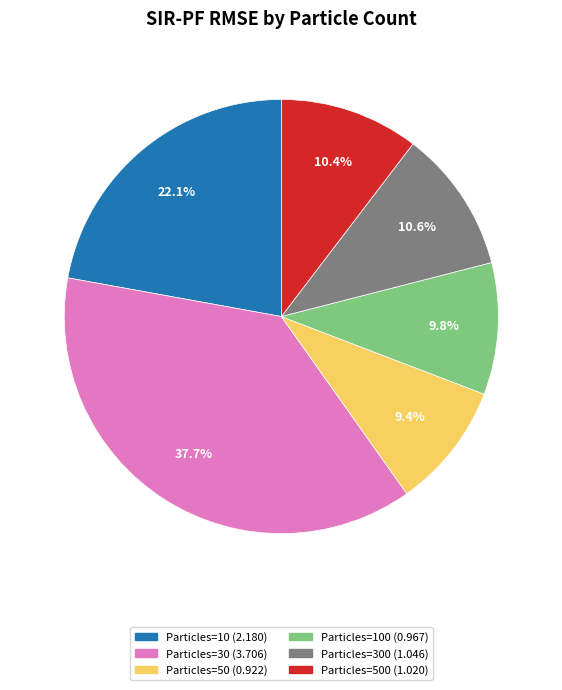

Is there any slice that represents more than half of the pie?

No